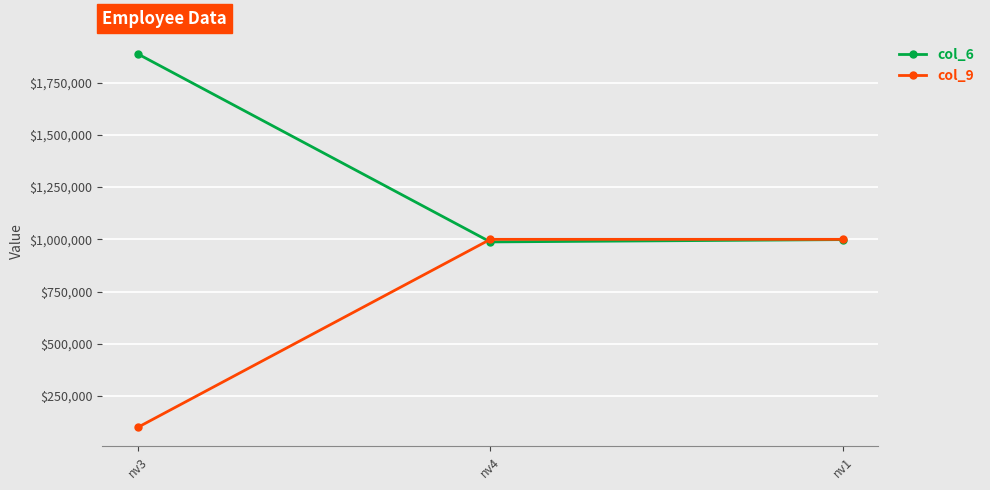

What is the maximum value for col_9?

1000000